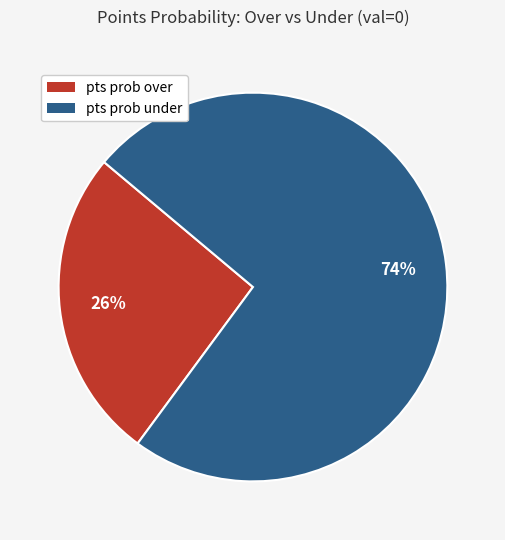

Is it true that pts prob over is 26% of the pie?

True